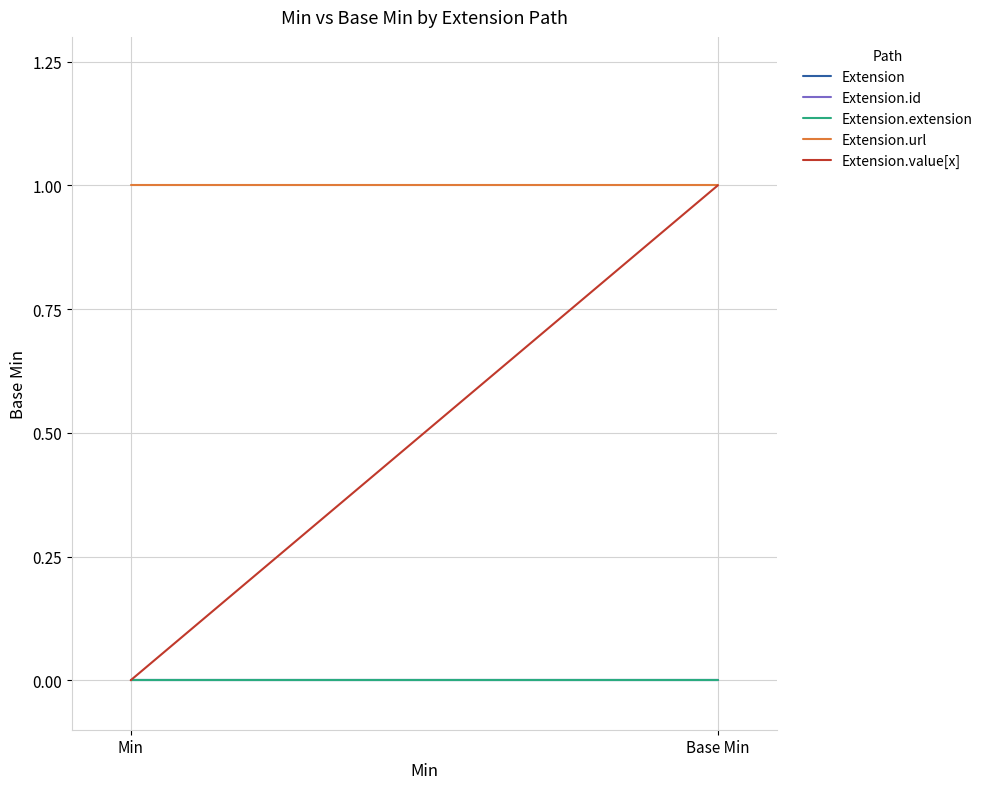

Which series has the widest spread of values?

Extension.value[x]